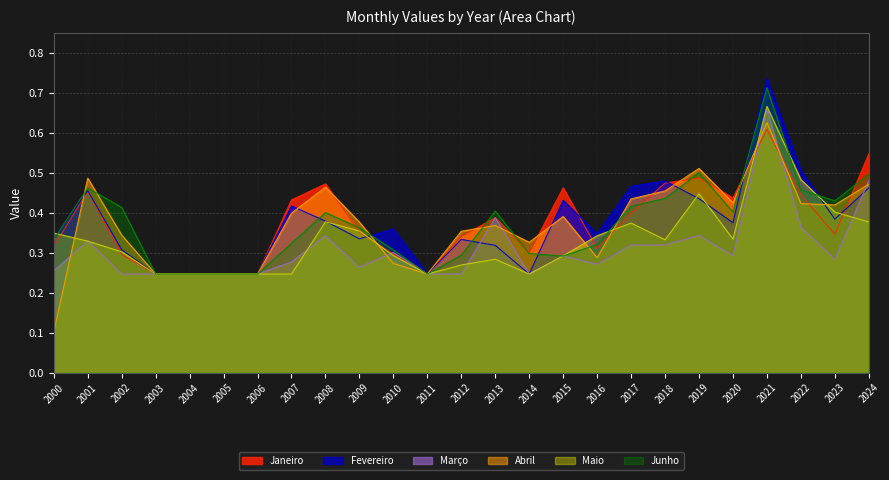

What is the value of the Fevereiro point at the 11th from the left?

0.4